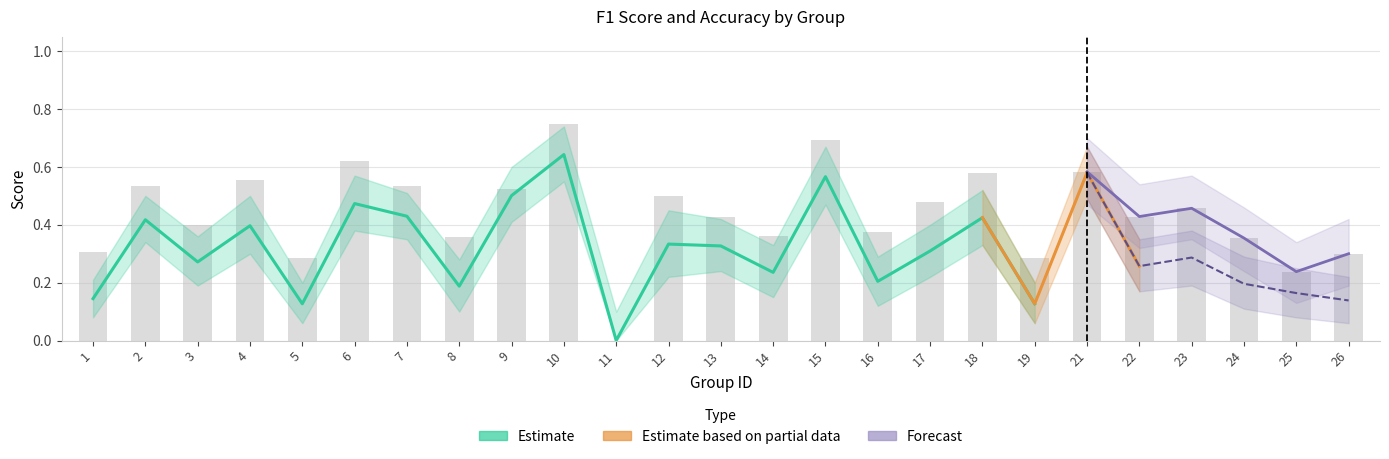

Is the value of acc_hi at 16 greater than the value of accuracy at 10?

No